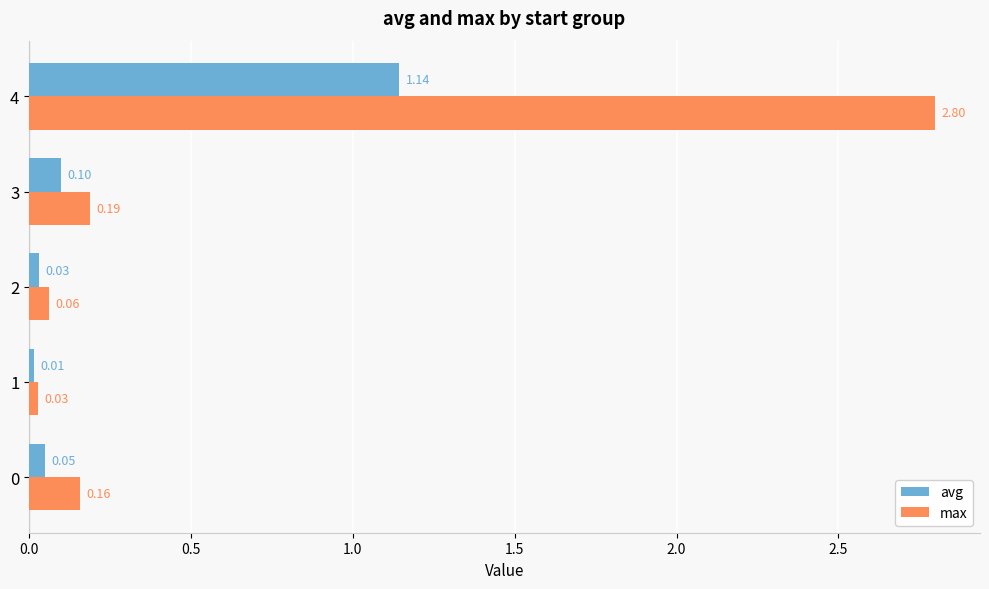

Which series has the largest range (max minus min)?

max